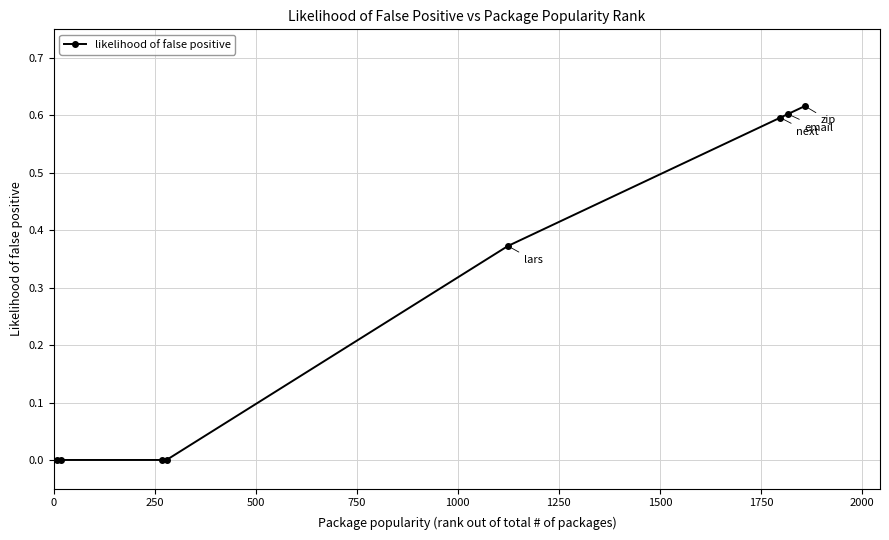

What is the average value?

0.3